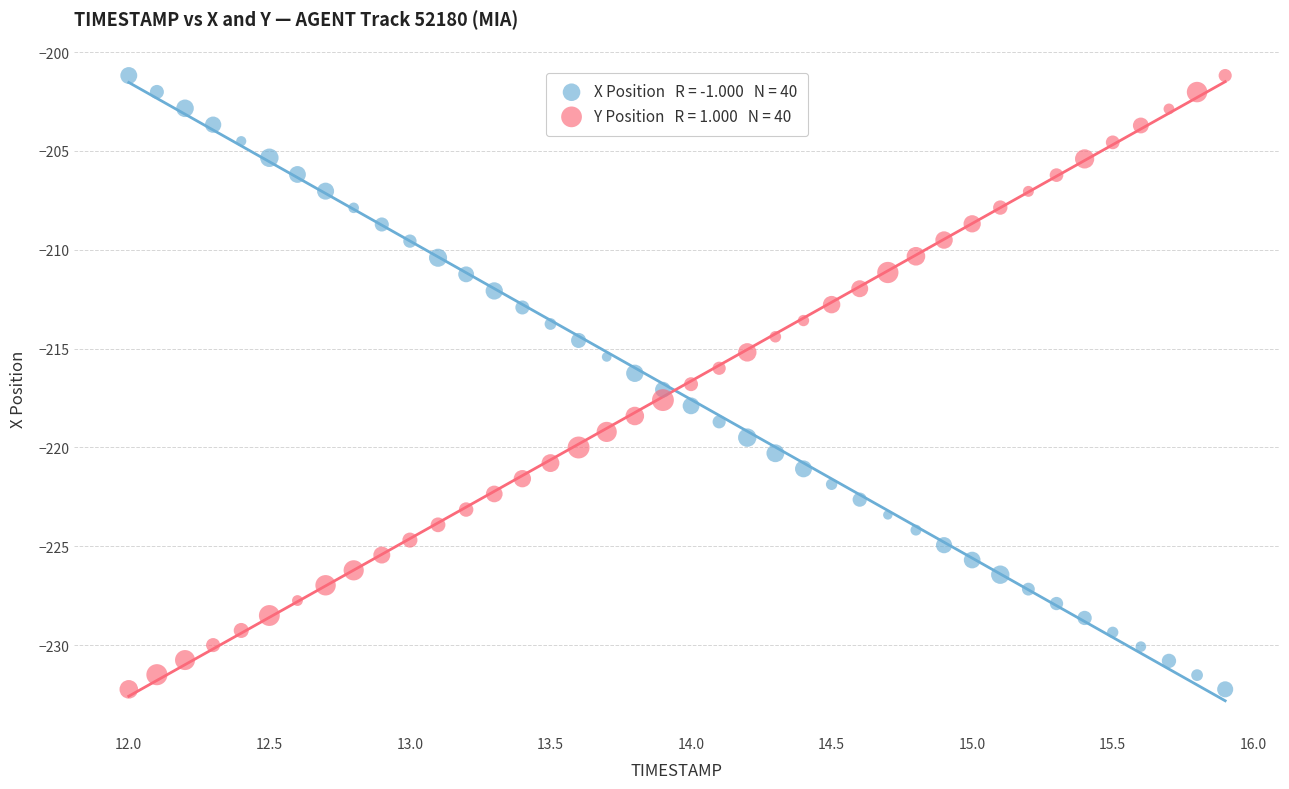

Across all data points, what is the range of X values (max minus min)?

3.9